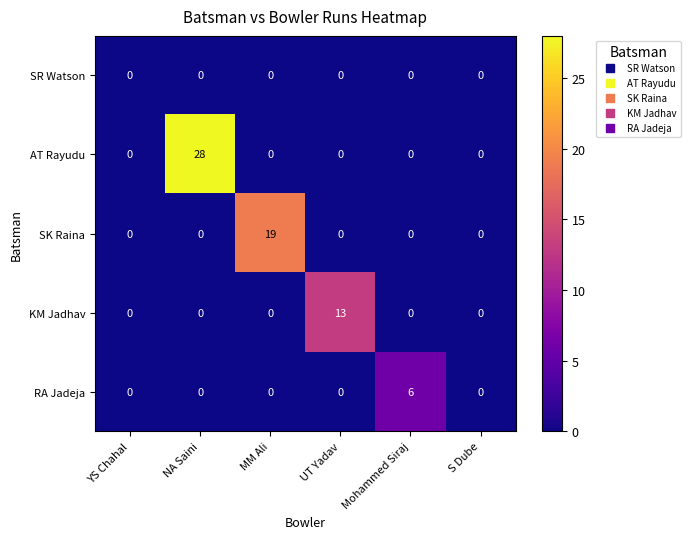

At which category is the sum across all series the highest?

NA Saini